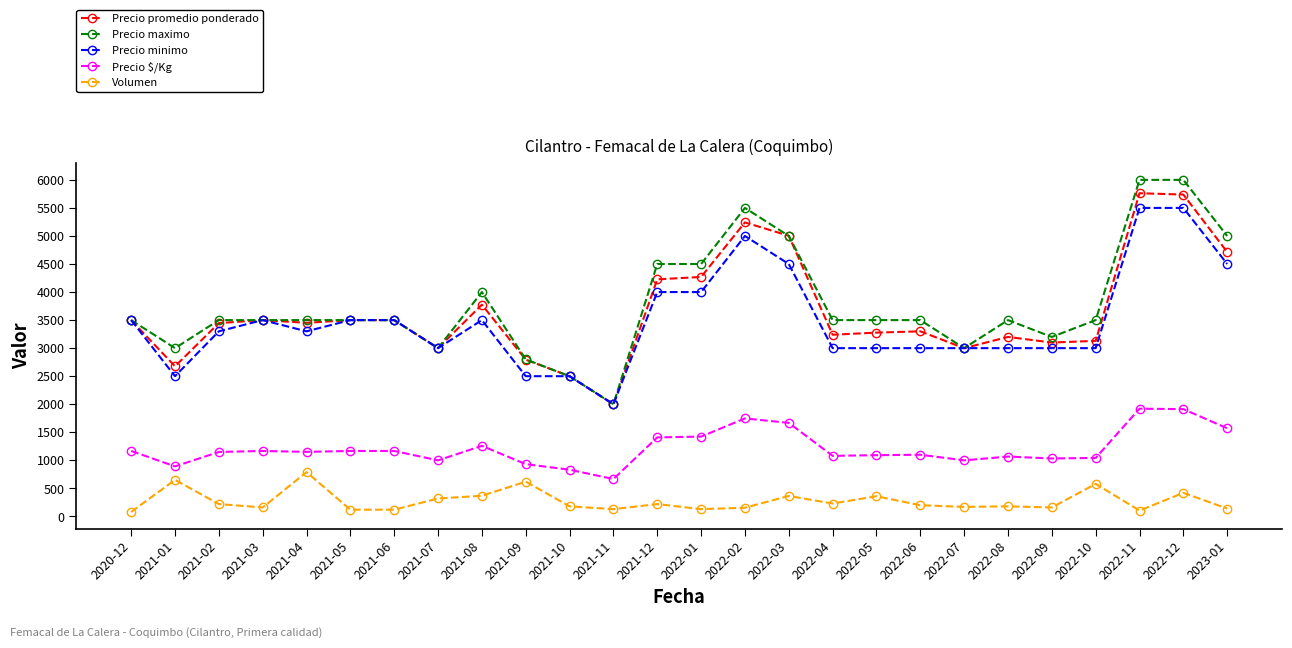

Which series changed the most between 2021-08 and 2022-07?

Precio maximo